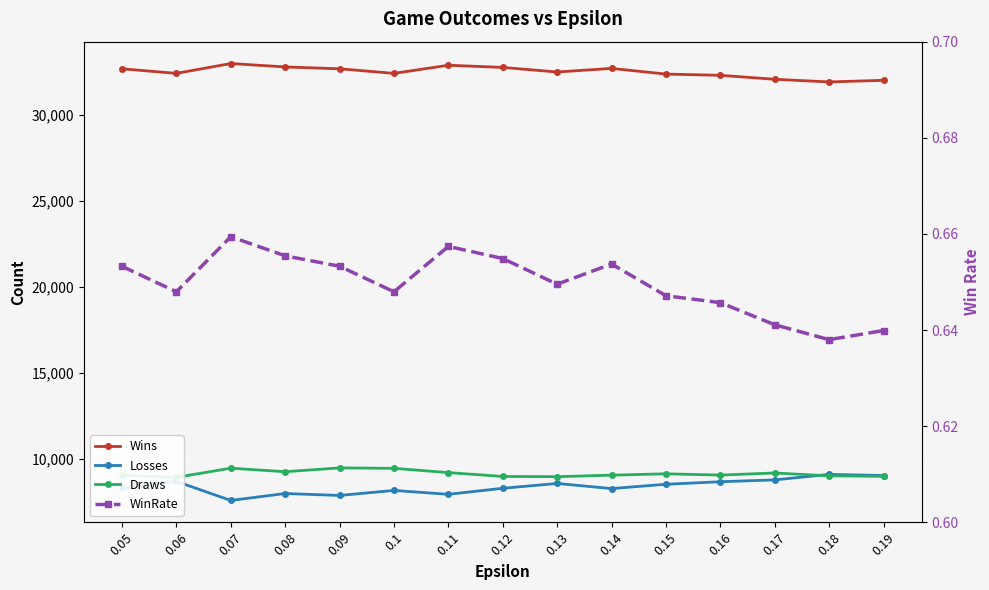

Does the chart display data point markers on the line(s)?

Yes